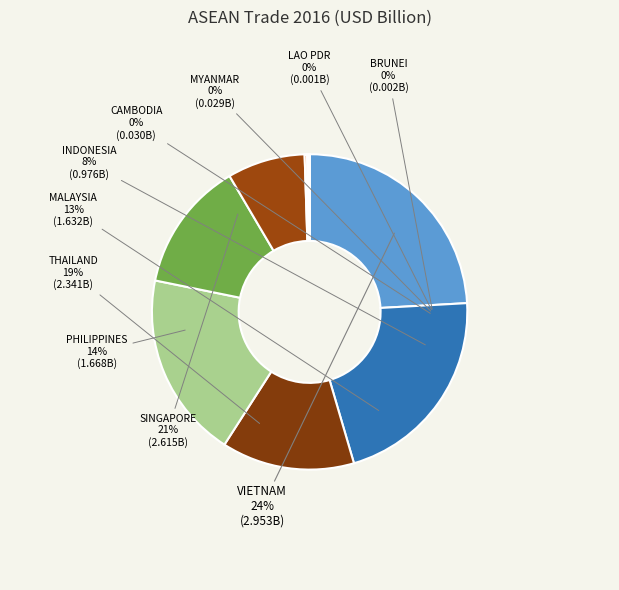

Is it true that MALAYSIA is 13% of the pie?

True